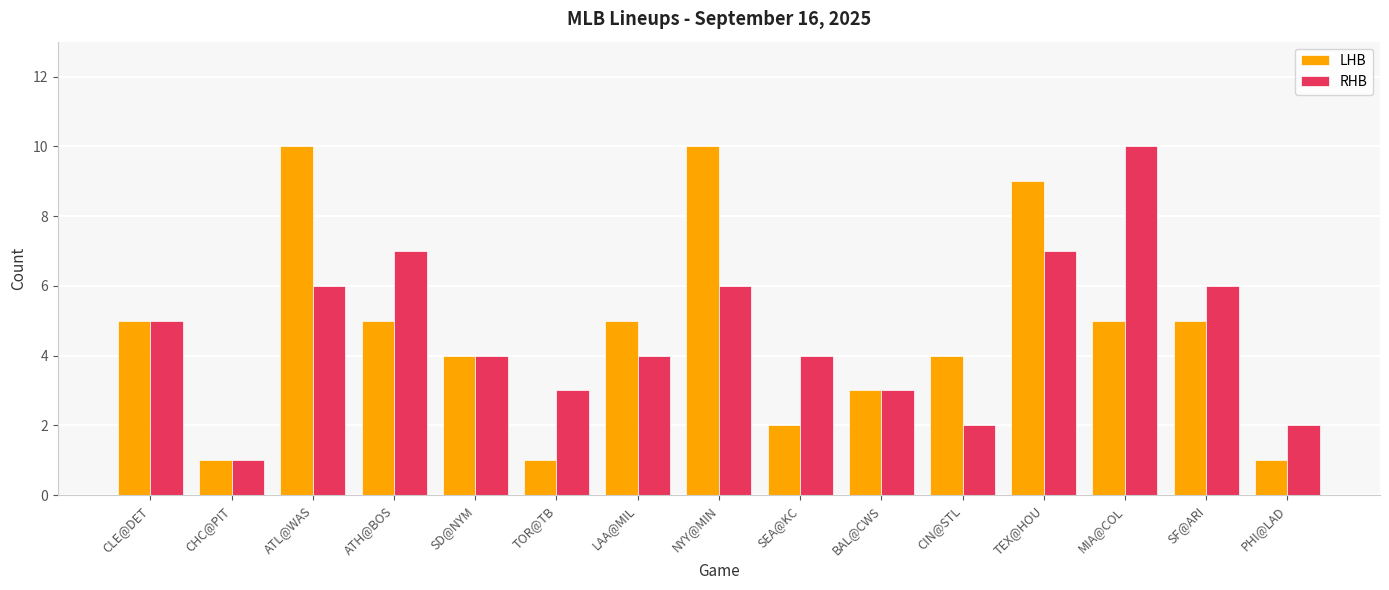

What are all the series names shown in the legend?

LHB, RHB